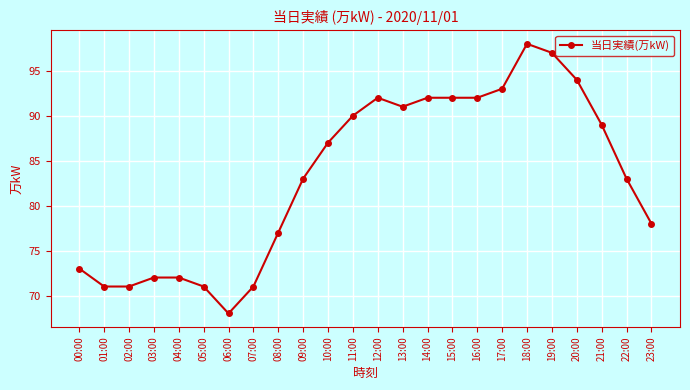

True or false: the data shows 93 at 17:00.

True